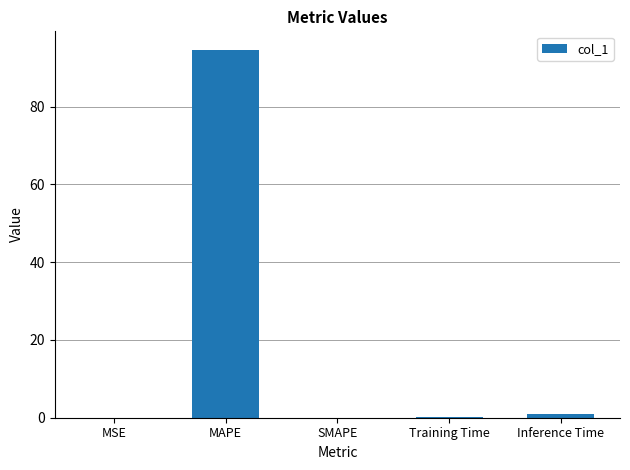

True or false: the data shows 94.7 at MAPE.

True